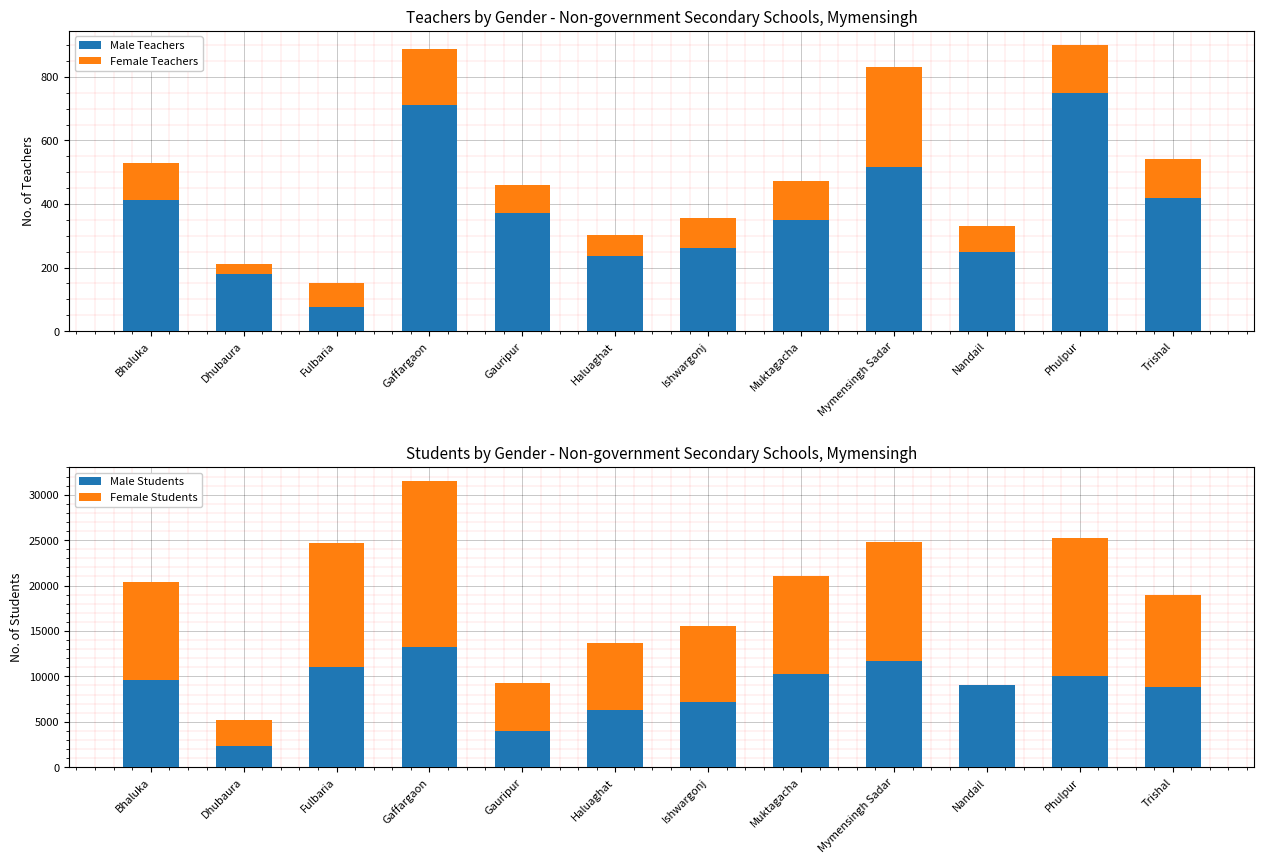

What is the minimum value shown in the chart?

8